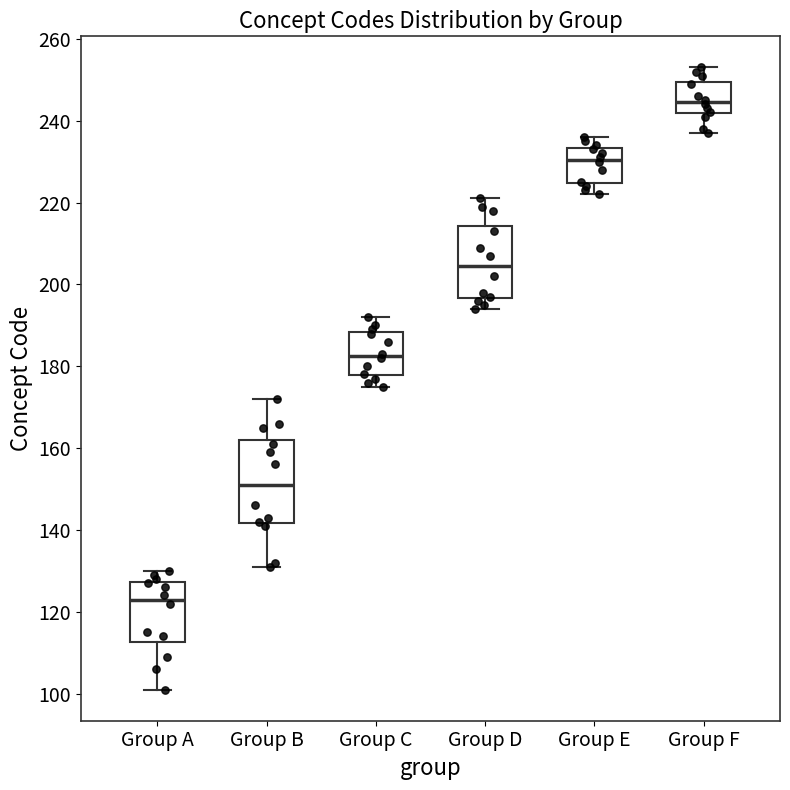

Reading left to right, transcribe this box plot: for each box, give where its median line is, the range the box spans, and where its two whiskers end, as read against the y-axis. The values are not printed on the chart, so give them approximately, as read against the axis.

Group A: median 124, box 112 to 128, whiskers 102 to 130
Group B: median 152, box 142 to 162, whiskers 132 to 172
Group C: median 182, box 178 to 188, whiskers 176 to 192
Group D: median 204, box 196 to 214, whiskers 194 to 222
Group E: median 230, box 224 to 234, whiskers 222 to 236
Group F: median 244, box 242 to 250, whiskers 238 to 254